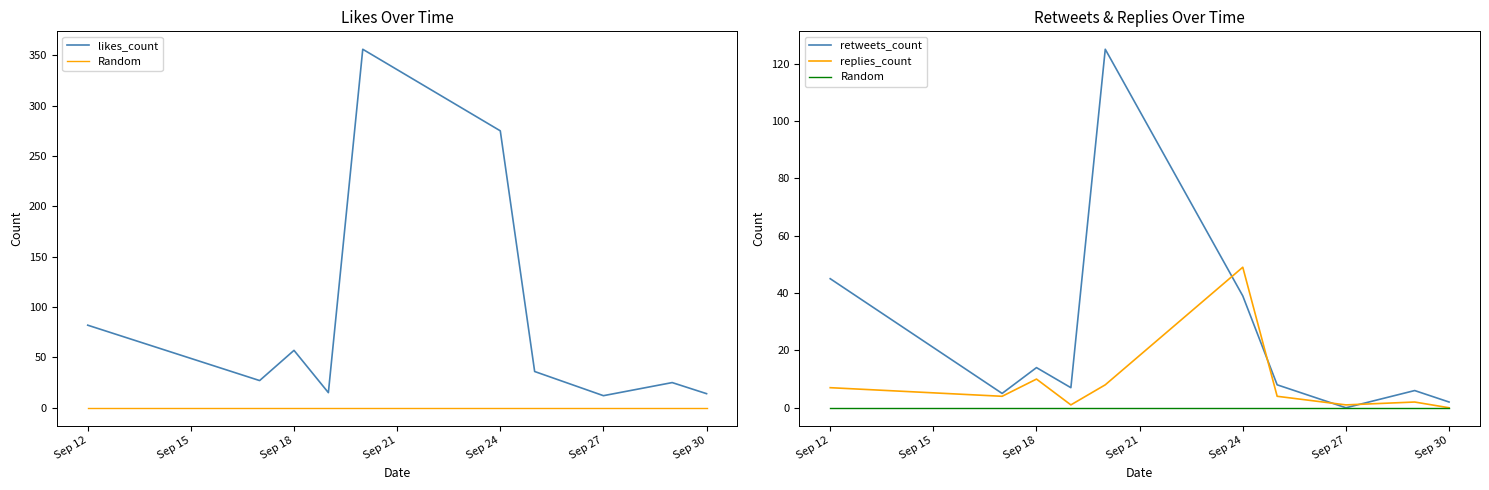

List the series in order of their peak value, lowest first.

Random, replies_count, retweets_count, likes_count